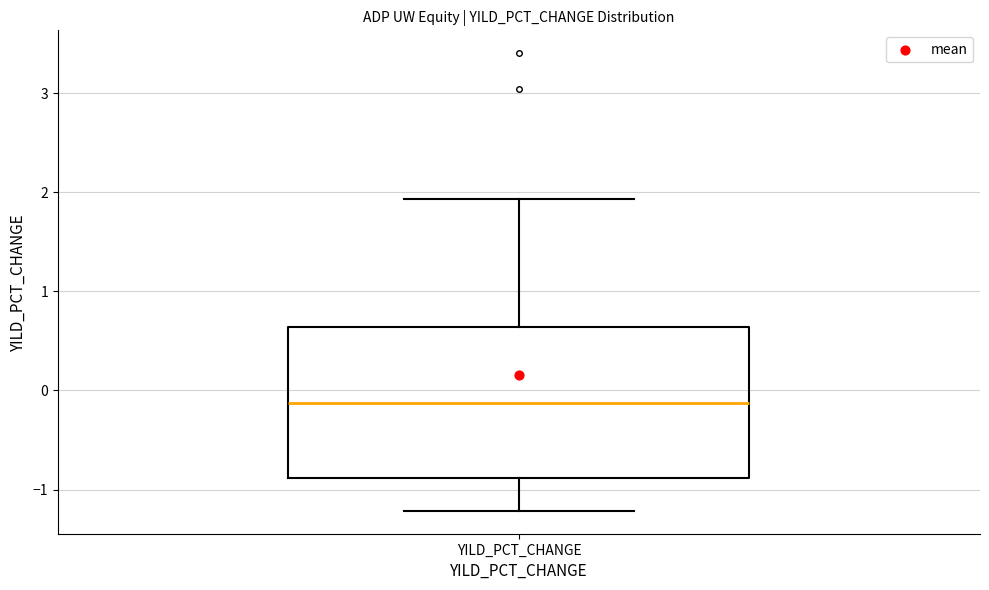

Read this box plot against the y-axis: the position of the median line, the range covered by the box, and the ends of both whiskers. The values are not printed on the chart, so give them approximately, as read against the axis.

median -0.1, box -0.9 to 0.6, whiskers -1.2 to 1.9